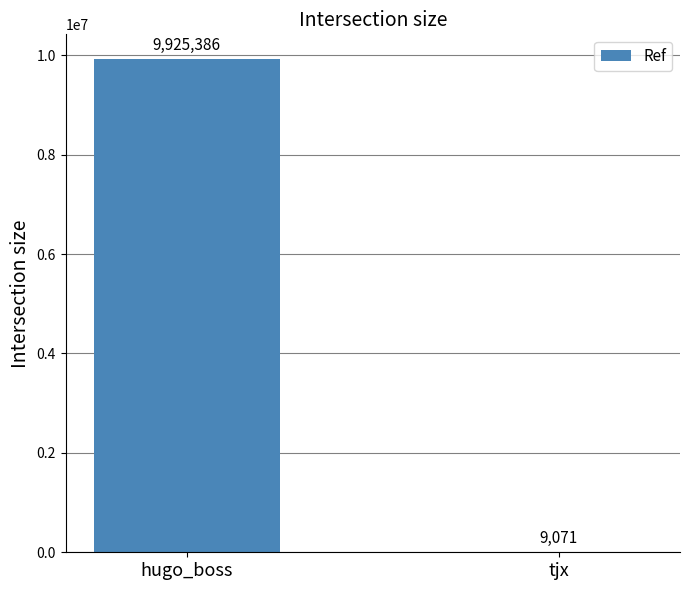

What is the sum of all values?

9934457